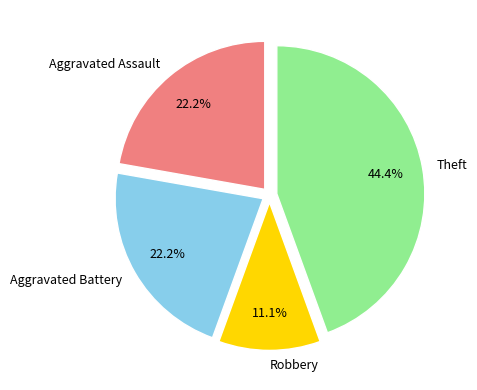

Which slice is the smallest?

Robbery